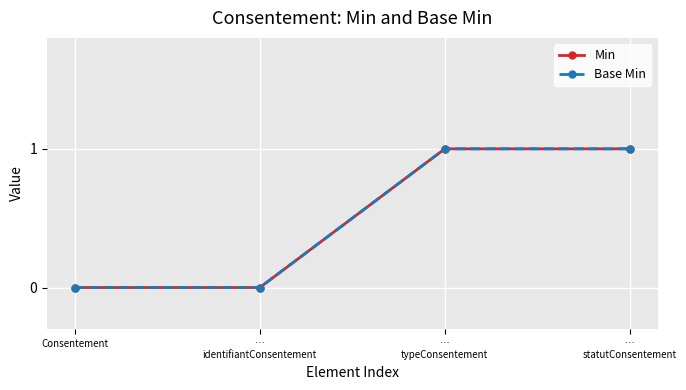

Is this an area chart (filled region under the line)?

No